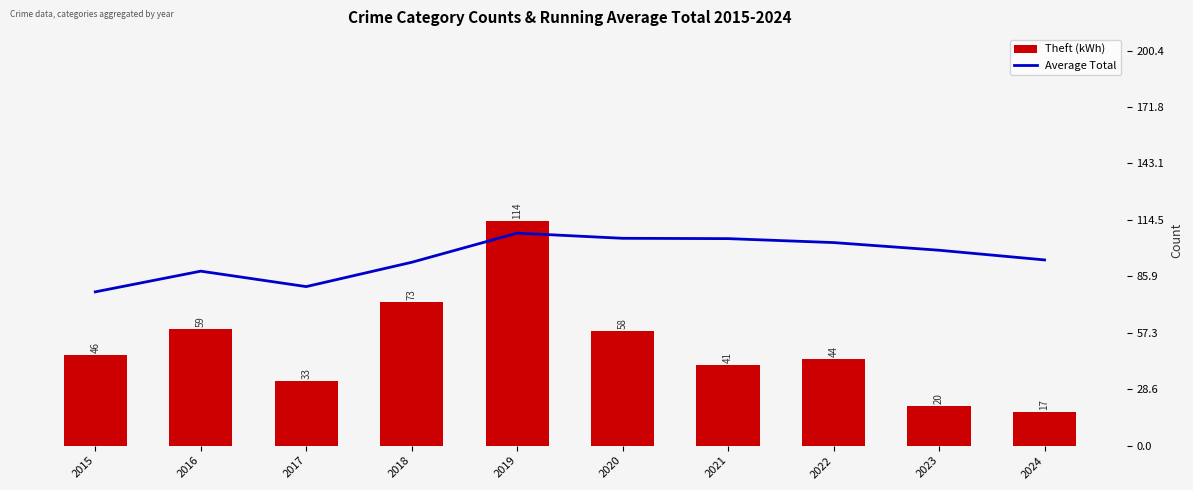

What is the approximate value of Theft (kWh) at 2021?

41.0